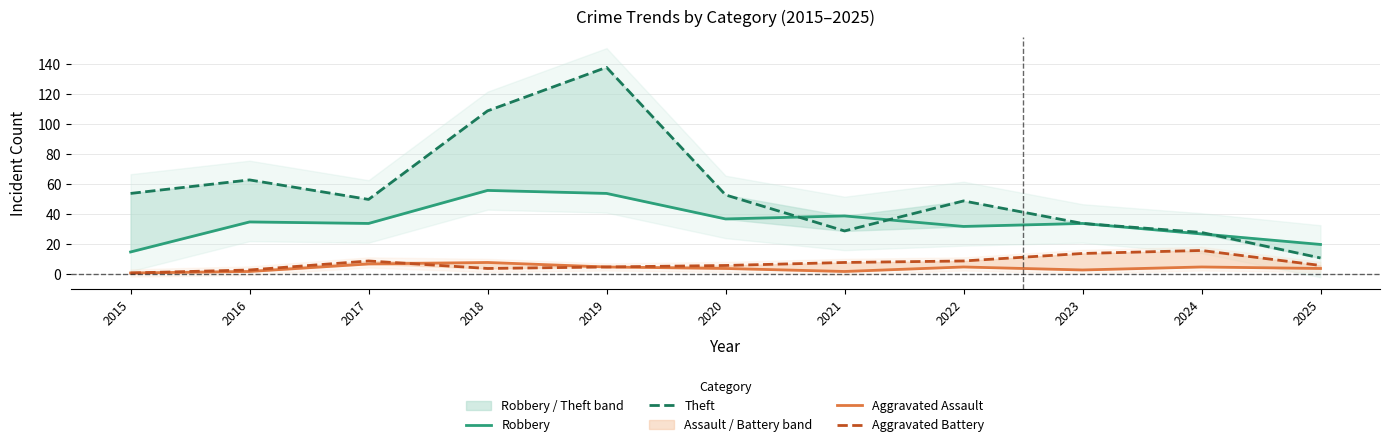

What is the spread (max minus min) of values at 2023?

31